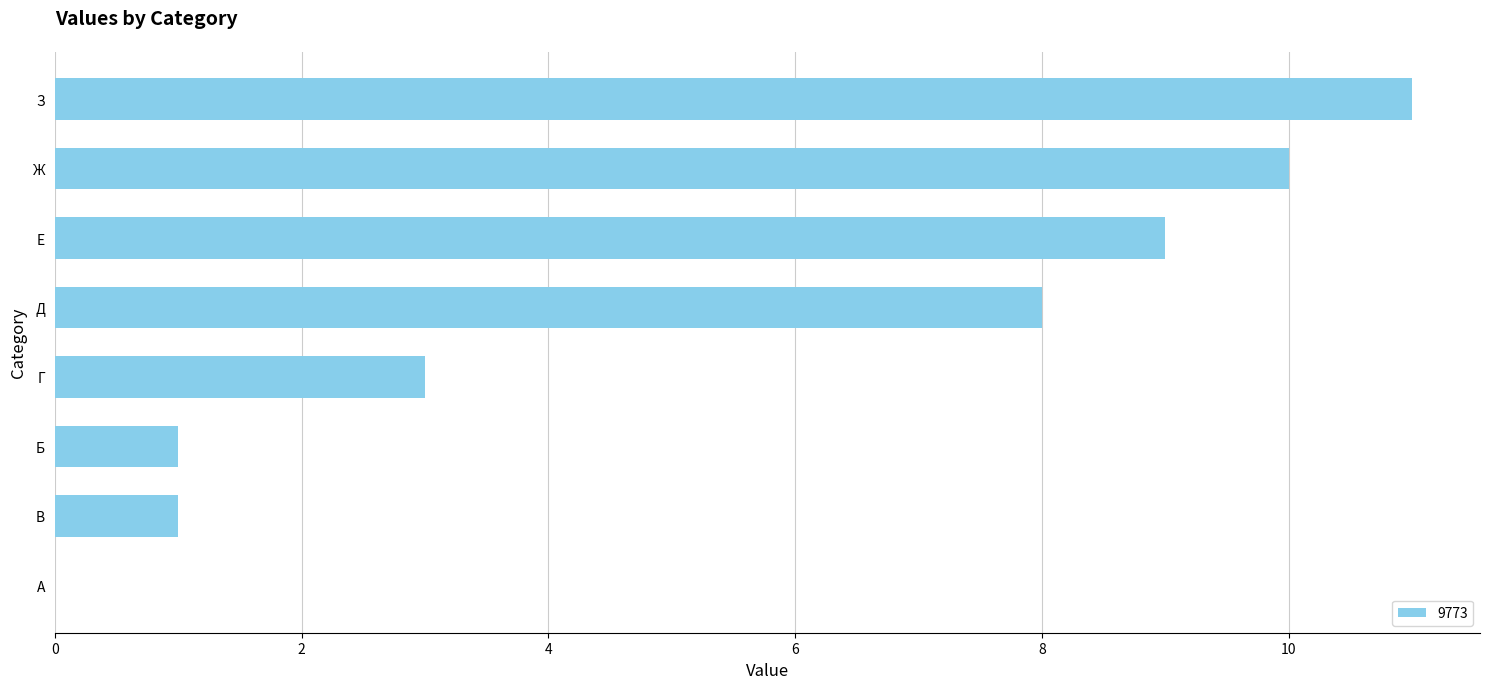

What is the sum of the values at Д and Е?

17